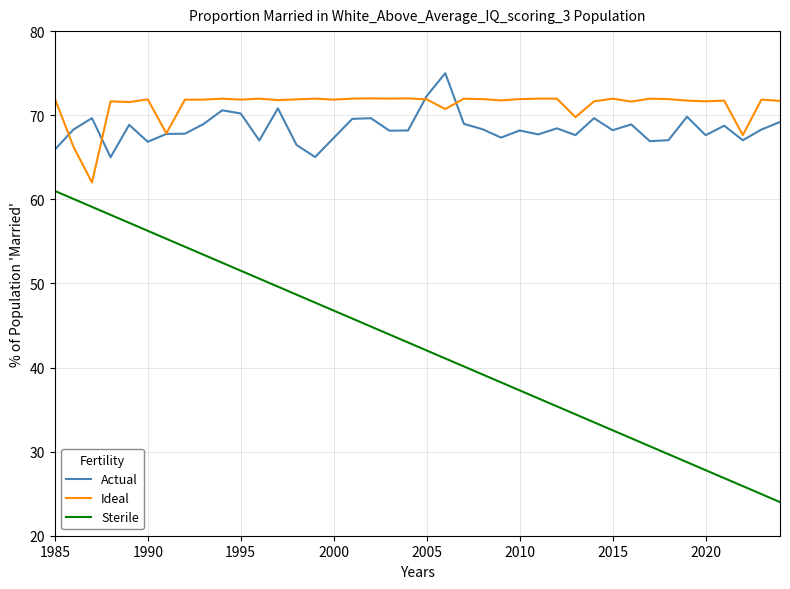

Count the number of categories in the chart.

40